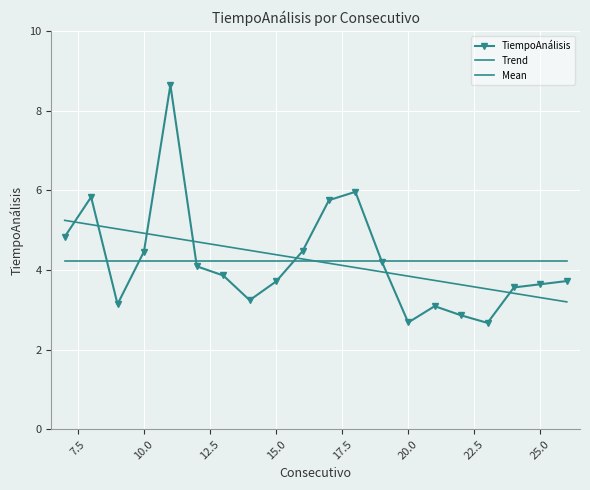

True or false: Trend has more than 1 points higher than both neighbors.

False